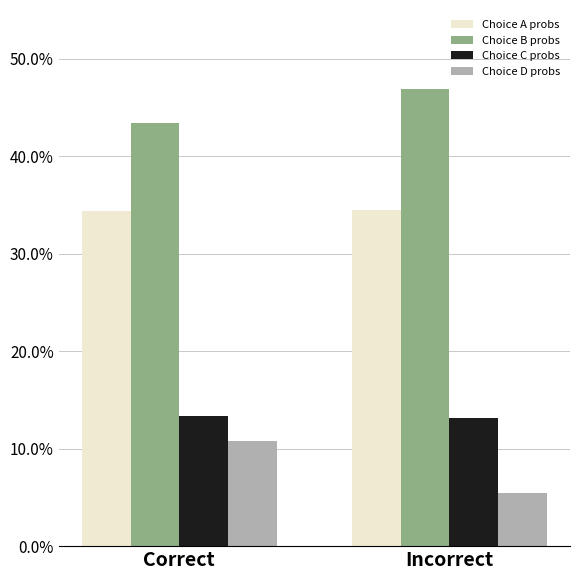

What is the sum of all Choice A probs values?

0.7